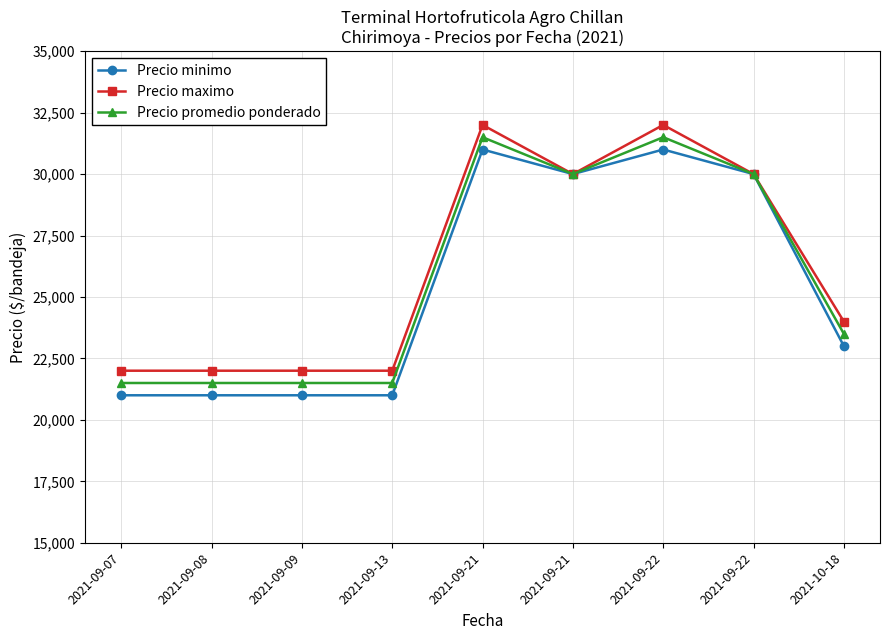

List the series in order of their peak value, highest first.

Precio maximo, Precio promedio ponderado, Precio minimo